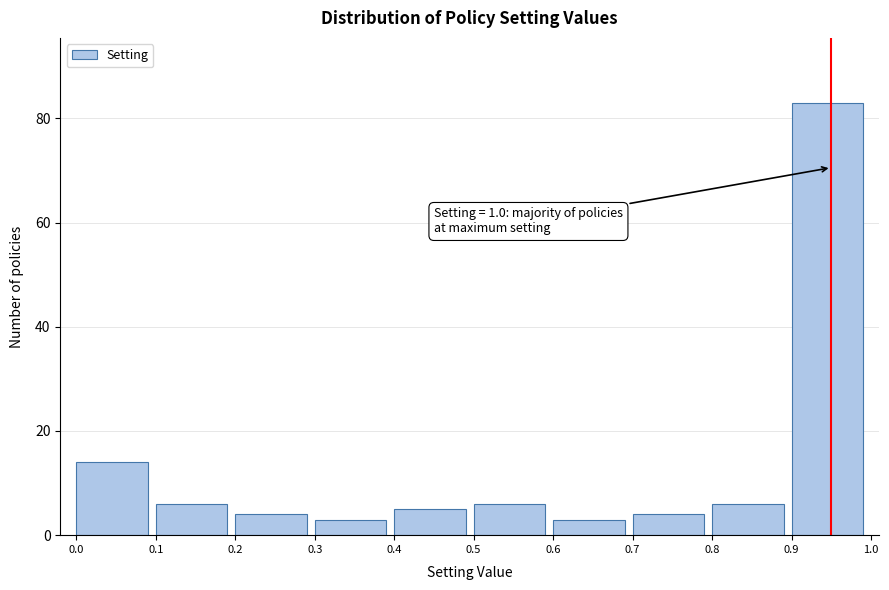

Over which range of the x-axis is the bar tallest?

0.9 to 1.0